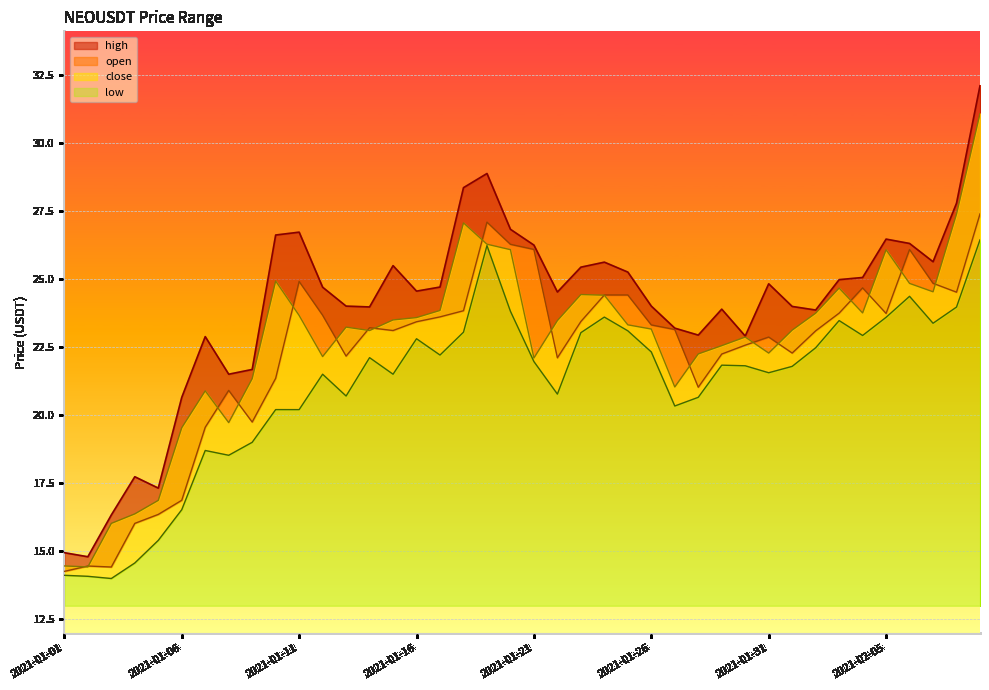

What position from the left is 2021-01-17?

17